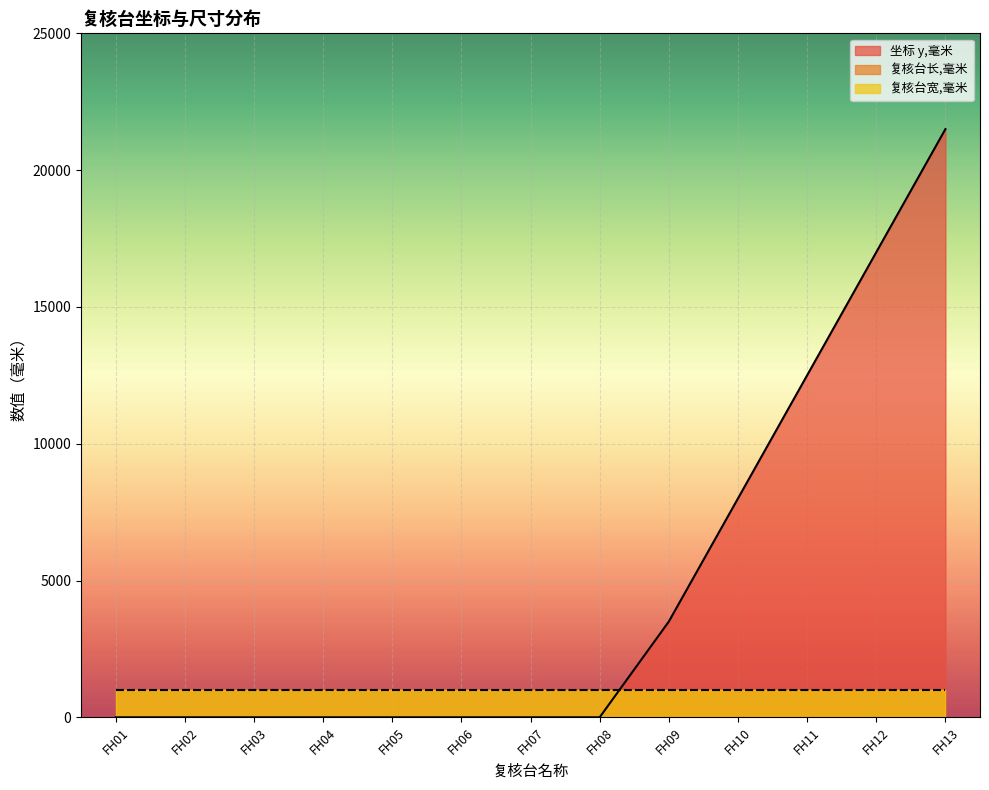

At how many categories does at least one series exceed 18369?

1